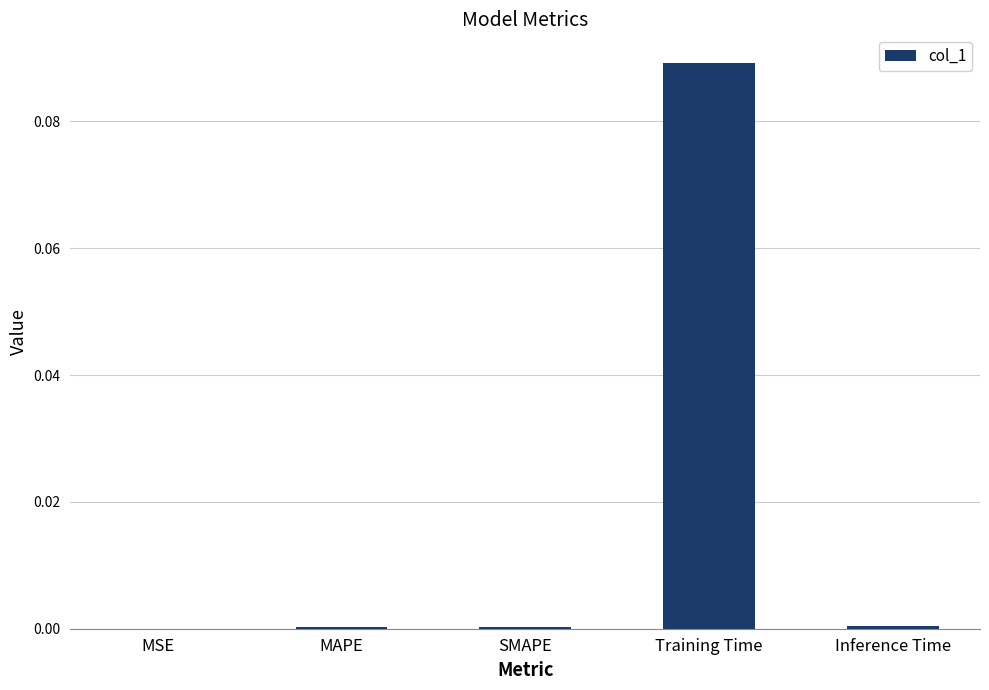

Which has a higher value, SMAPE or Training Time?

Training Time